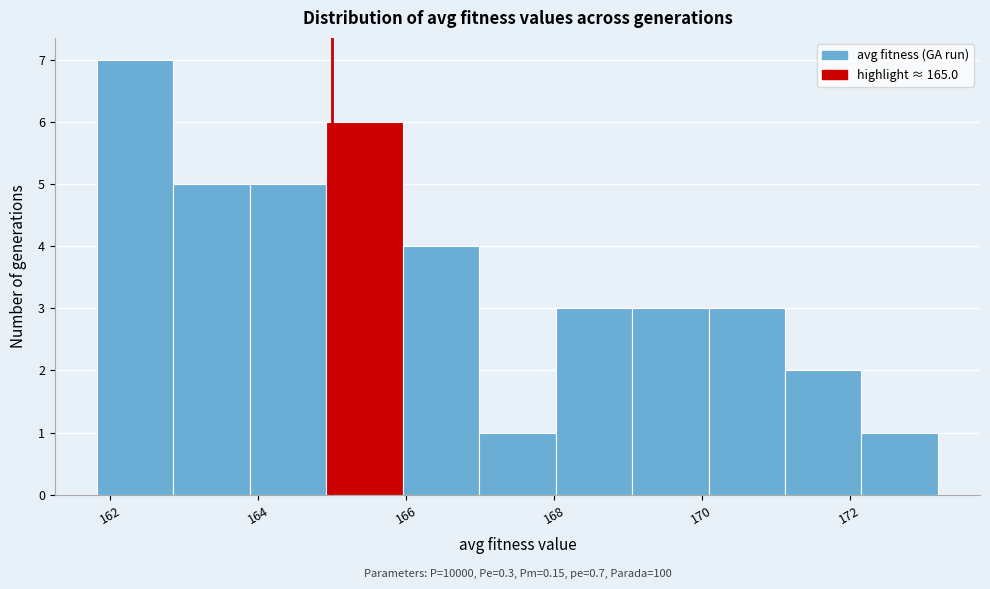

Over which range of the x-axis is the bar tallest?

161.8 to 162.8